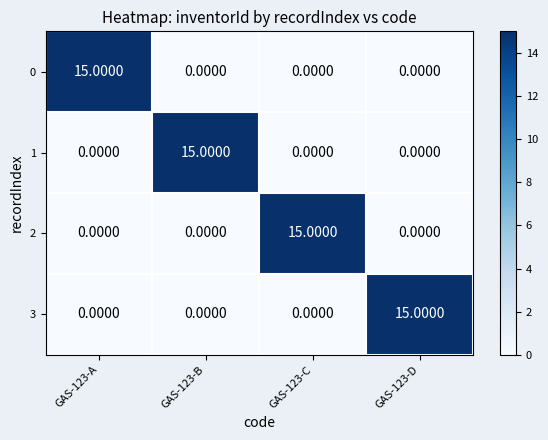

At how many categories does at least one series exceed 9?

4